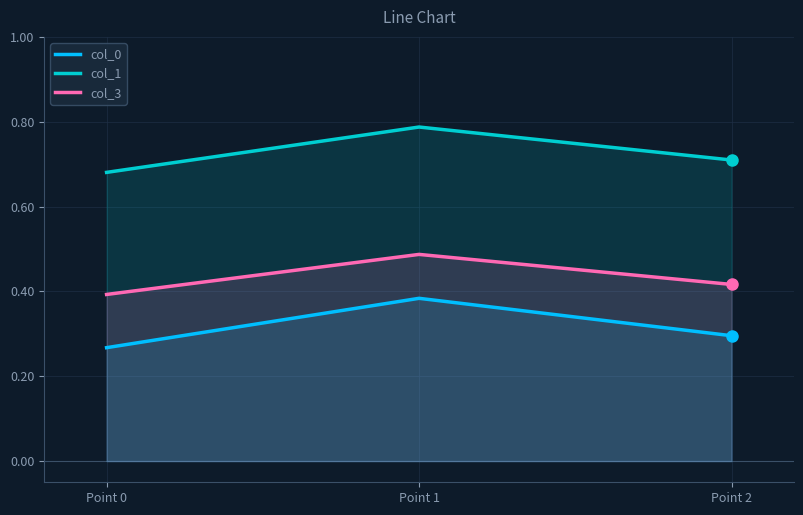

How many lines are shown in the chart?

3